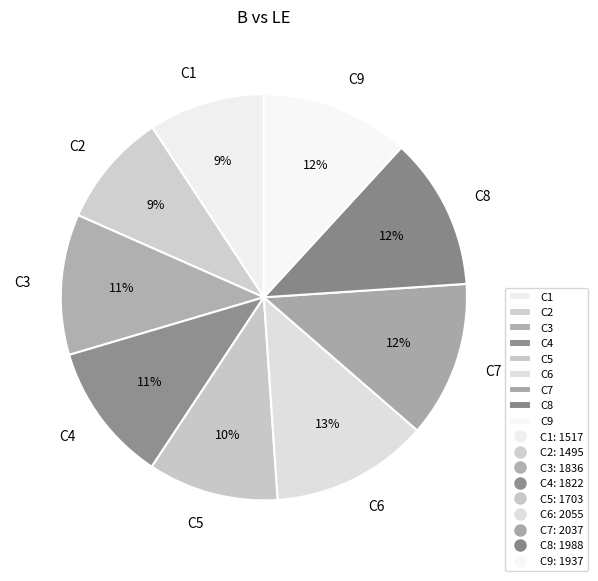

The C5 slice represents 10% of the pie. True or false?

True